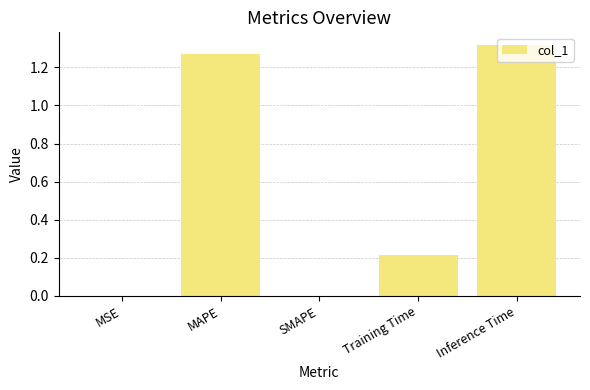

At which category does the chart reach its peak across all series?

Inference Time